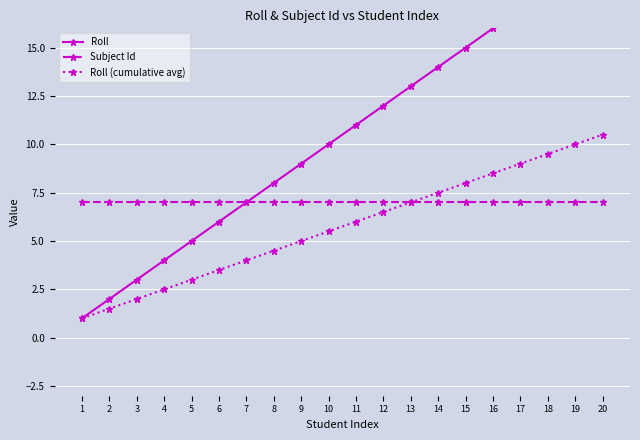

True or false: Subject Id and Roll (cumulative avg) cross at least once.

False